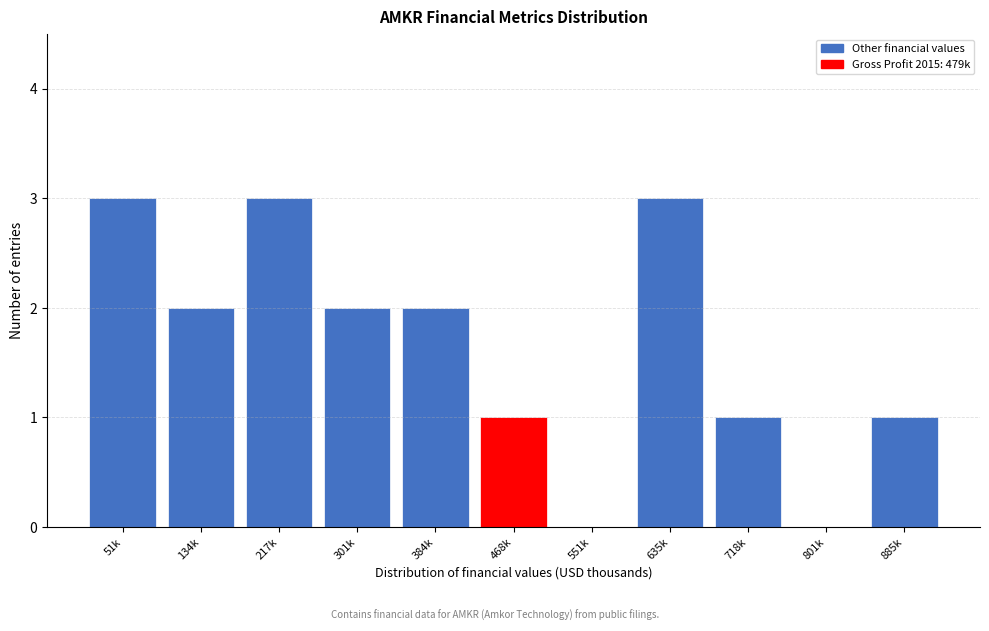

What is the maximum value shown in the chart?

3